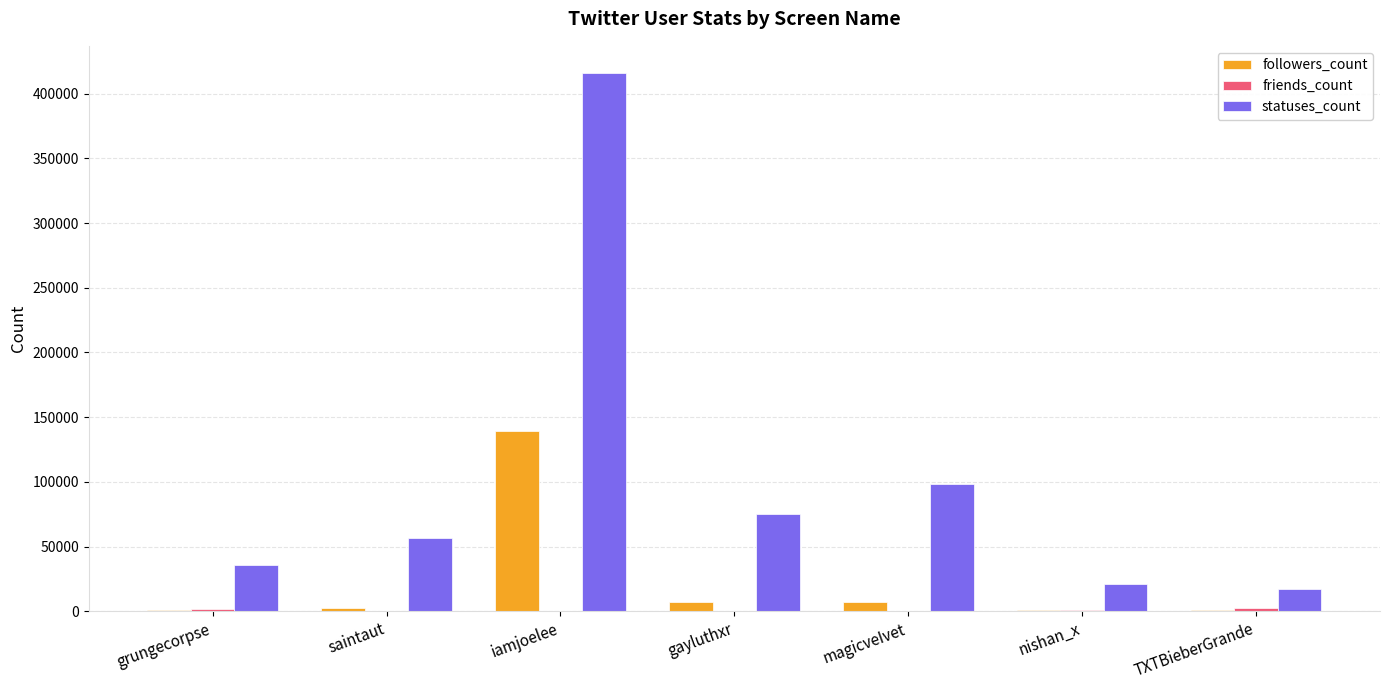

At which category is the sum across all series the highest?

iamjoelee